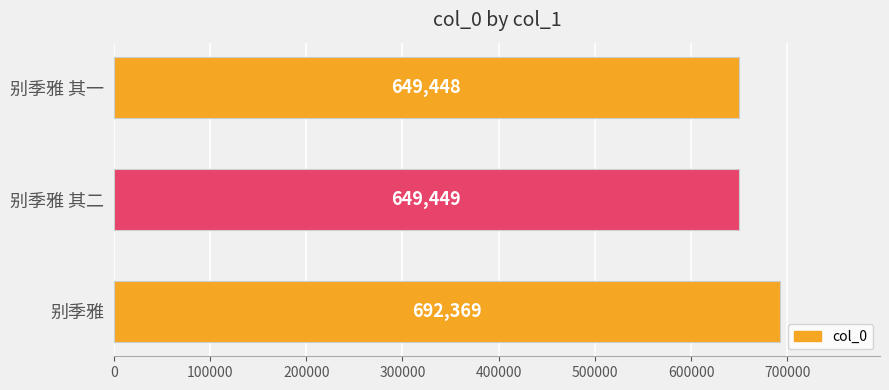

Between 别季雅 and 别季雅 其二, which is larger?

别季雅